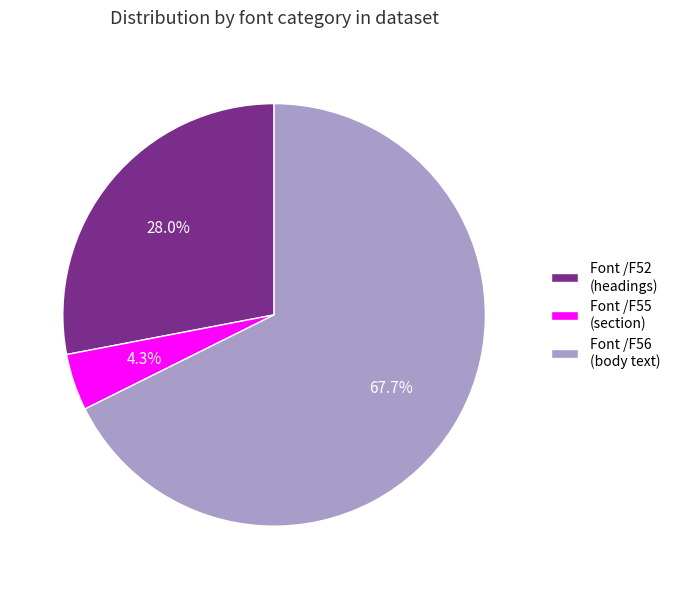

Which has a higher value, Font /F56 (body text) or Font /F52 (headings)?

Font /F56 (body text)